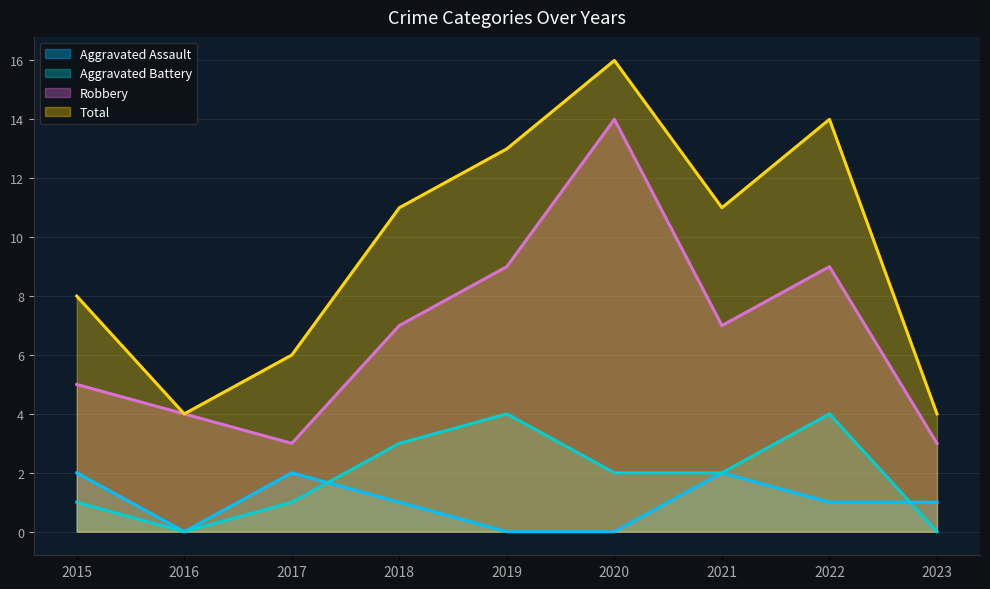

Reading right to left, transcribe all the data shown in this chart.

Aggravated Assault: 2023=1	2022=1	2021=2	2020=0	2019=0	2018=1	2017=2	2016=0	2015=2
Aggravated Battery: 2023=0	2022=4	2021=2	2020=2	2019=4	2018=3	2017=1	2016=0	2015=1
Robbery: 2023=3	2022=9	2021=7	2020=14	2019=9	2018=7	2017=3	2016=4	2015=5
Total: 2023=4	2022=14	2021=11	2020=16	2019=13	2018=11	2017=6	2016=4	2015=8